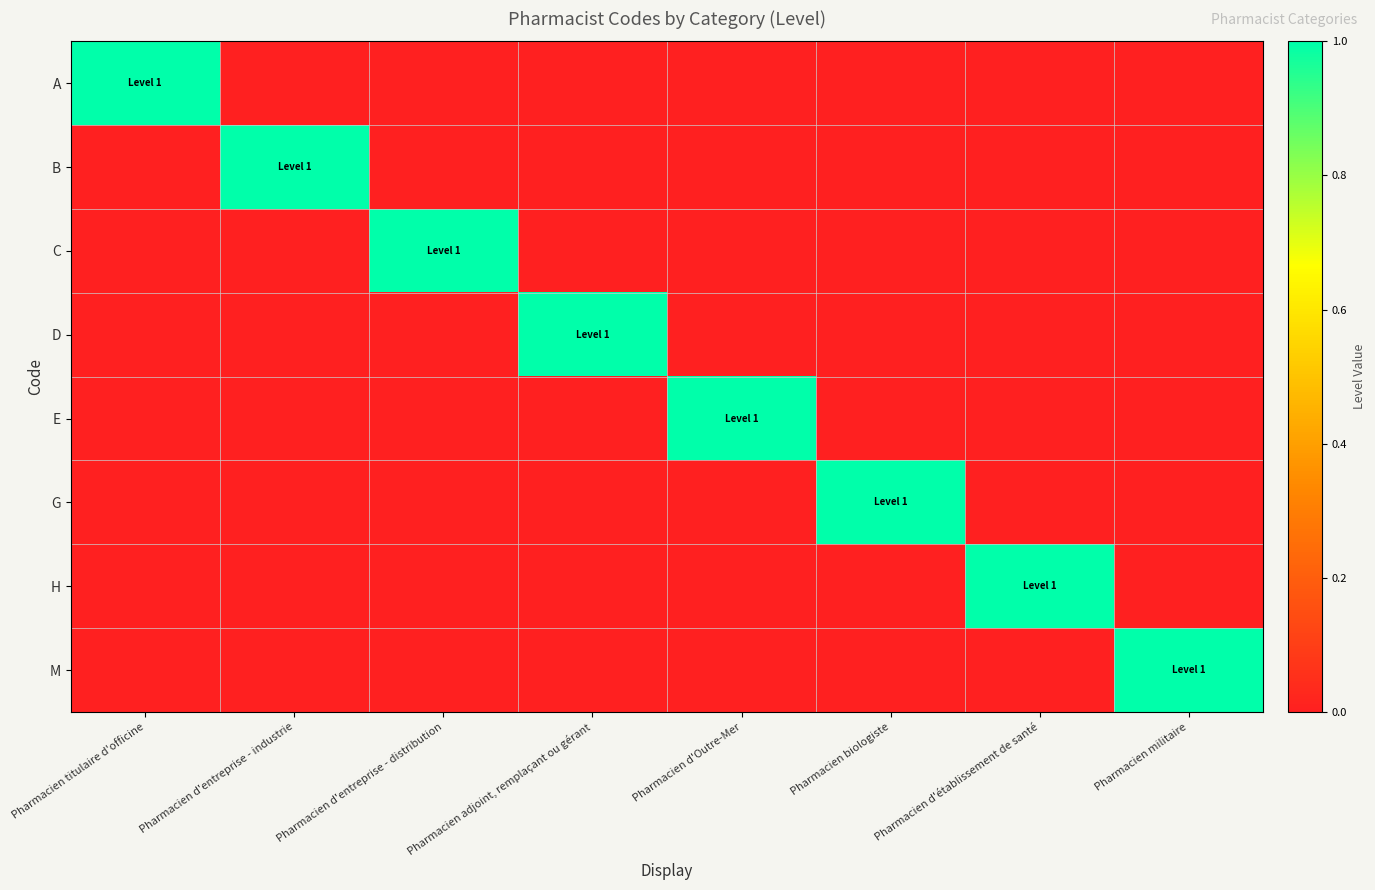

Reading right to left, list all the values displayed in this chart.

A: Pharmacien militaire=0	Pharmacien d'établissement de santé=0	Pharmacien biologiste=0	Pharmacien d'Outre-Mer=0	Pharmacien adjoint, remplaçant ou gérant=0	Pharmacien d'entreprise - distribution=0	Pharmacien d'entreprise - industrie=0	Pharmacien titulaire d'officine=1
B: Pharmacien militaire=0	Pharmacien d'établissement de santé=0	Pharmacien biologiste=0	Pharmacien d'Outre-Mer=0	Pharmacien adjoint, remplaçant ou gérant=0	Pharmacien d'entreprise - distribution=0	Pharmacien d'entreprise - industrie=1	Pharmacien titulaire d'officine=0
C: Pharmacien militaire=0	Pharmacien d'établissement de santé=0	Pharmacien biologiste=0	Pharmacien d'Outre-Mer=0	Pharmacien adjoint, remplaçant ou gérant=0	Pharmacien d'entreprise - distribution=1	Pharmacien d'entreprise - industrie=0	Pharmacien titulaire d'officine=0
D: Pharmacien militaire=0	Pharmacien d'établissement de santé=0	Pharmacien biologiste=0	Pharmacien d'Outre-Mer=0	Pharmacien adjoint, remplaçant ou gérant=1	Pharmacien d'entreprise - distribution=0	Pharmacien d'entreprise - industrie=0	Pharmacien titulaire d'officine=0
E: Pharmacien militaire=0	Pharmacien d'établissement de santé=0	Pharmacien biologiste=0	Pharmacien d'Outre-Mer=1	Pharmacien adjoint, remplaçant ou gérant=0	Pharmacien d'entreprise - distribution=0	Pharmacien d'entreprise - industrie=0	Pharmacien titulaire d'officine=0
G: Pharmacien militaire=0	Pharmacien d'établissement de santé=0	Pharmacien biologiste=1	Pharmacien d'Outre-Mer=0	Pharmacien adjoint, remplaçant ou gérant=0	Pharmacien d'entreprise - distribution=0	Pharmacien d'entreprise - industrie=0	Pharmacien titulaire d'officine=0
H: Pharmacien militaire=0	Pharmacien d'établissement de santé=1	Pharmacien biologiste=0	Pharmacien d'Outre-Mer=0	Pharmacien adjoint, remplaçant ou gérant=0	Pharmacien d'entreprise - distribution=0	Pharmacien d'entreprise - industrie=0	Pharmacien titulaire d'officine=0
M: Pharmacien militaire=1	Pharmacien d'établissement de santé=0	Pharmacien biologiste=0	Pharmacien d'Outre-Mer=0	Pharmacien adjoint, remplaçant ou gérant=0	Pharmacien d'entreprise - distribution=0	Pharmacien d'entreprise - industrie=0	Pharmacien titulaire d'officine=0